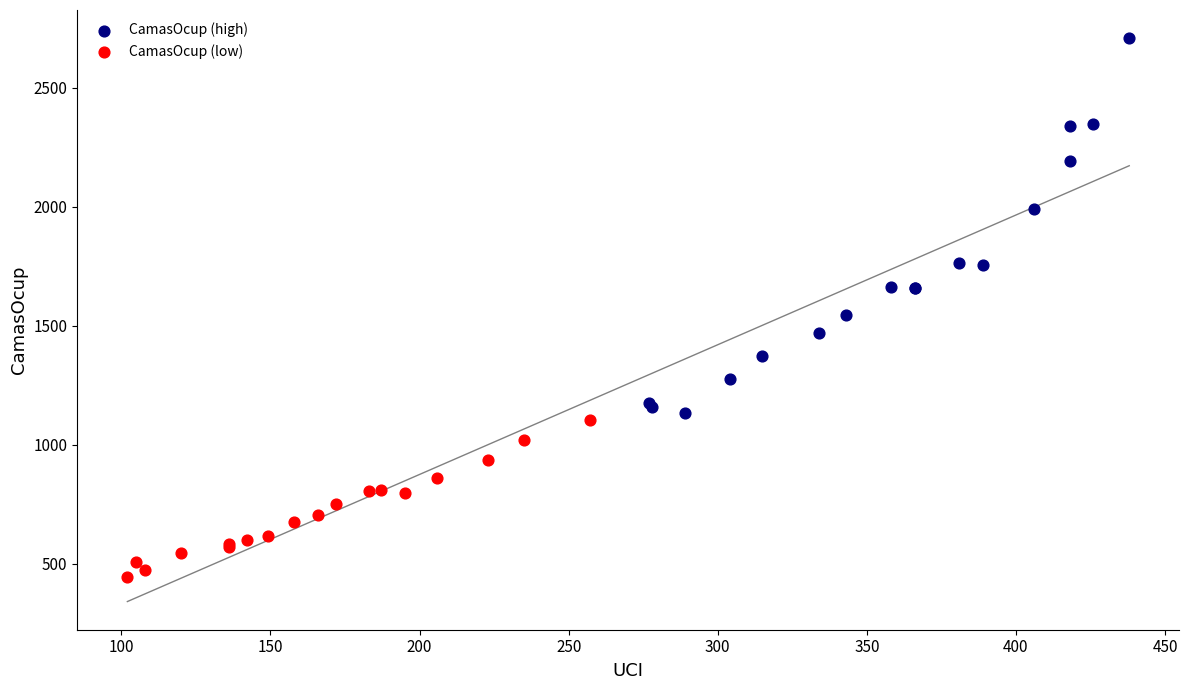

Which series has the widest spread of Y values?

CamasOcup (high)